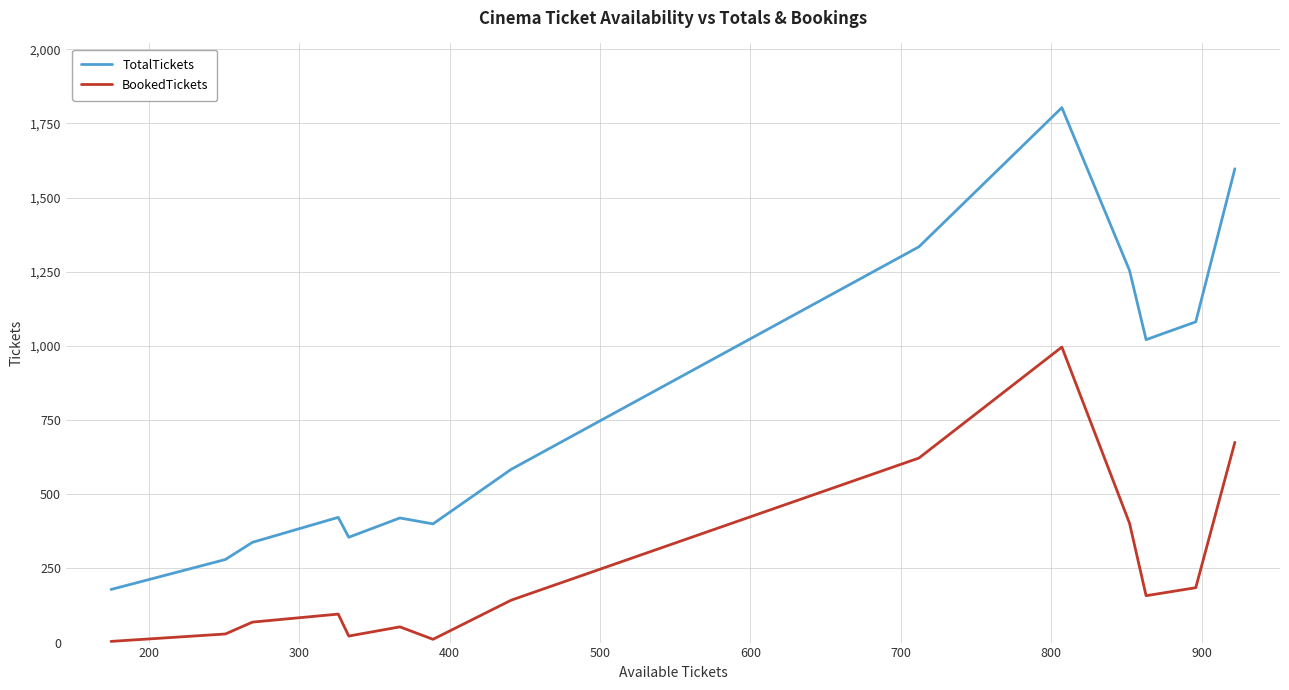

True or false: TotalTickets and BookedTickets intersect in this chart.

False